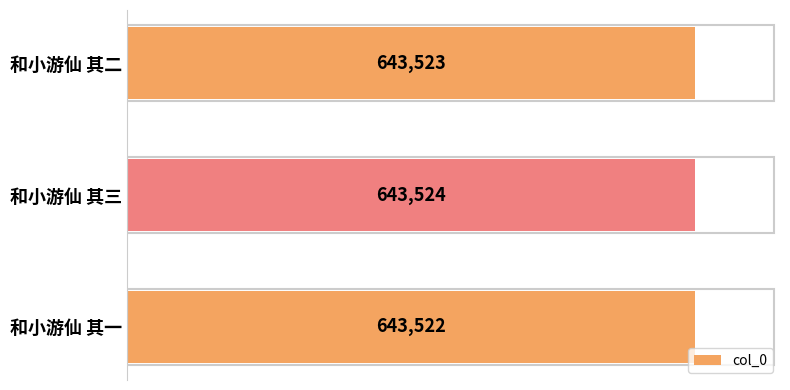

At which label is the value closest to 643523?

和小游仙 其二